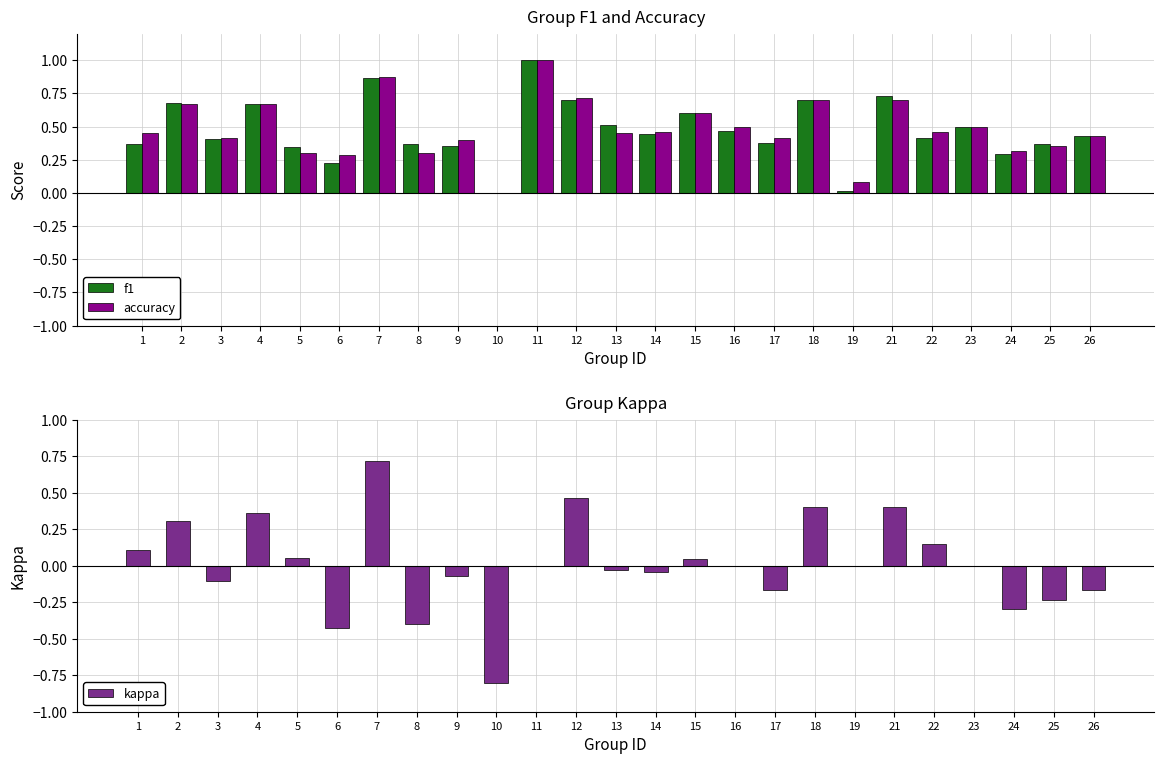

What is the sum of all accuracy values?

12.1